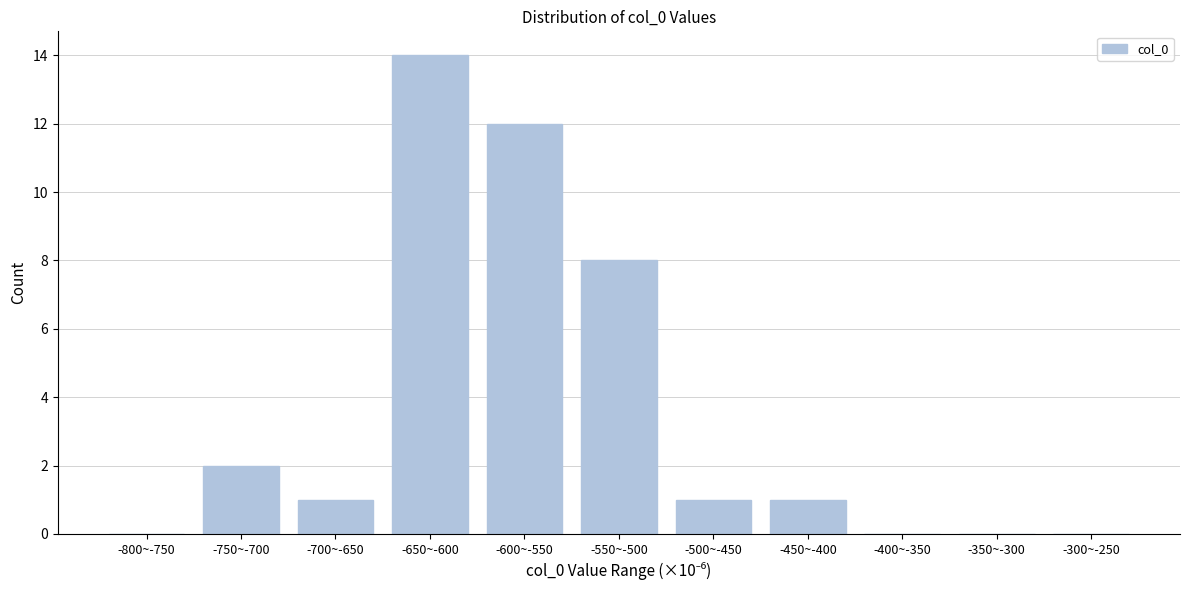

Reading left to right, transcribe all the data shown in this chart.

-800~-750=0	-750~-700=2	-700~-650=1	-650~-600=14	-600~-550=12	-550~-500=8	-500~-450=1	-450~-400=1	-400~-350=0	-350~-300=0	-300~-250=0